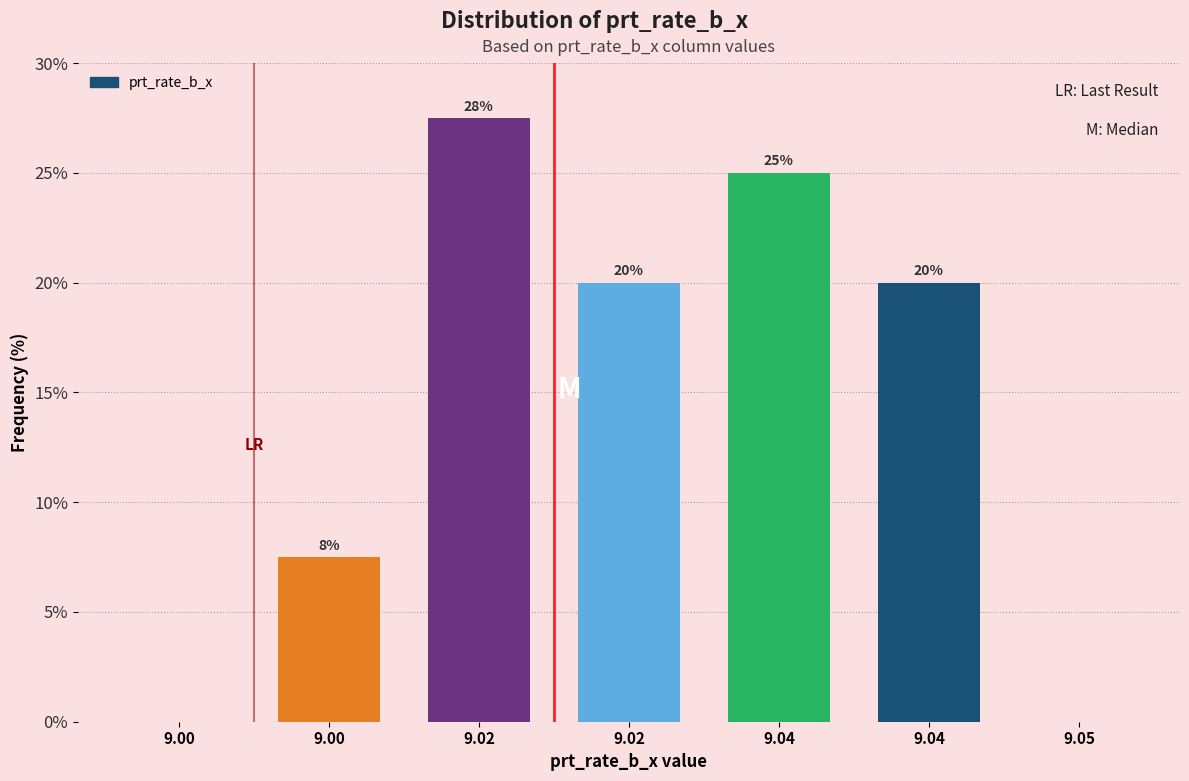

Are the bars horizontal?

No